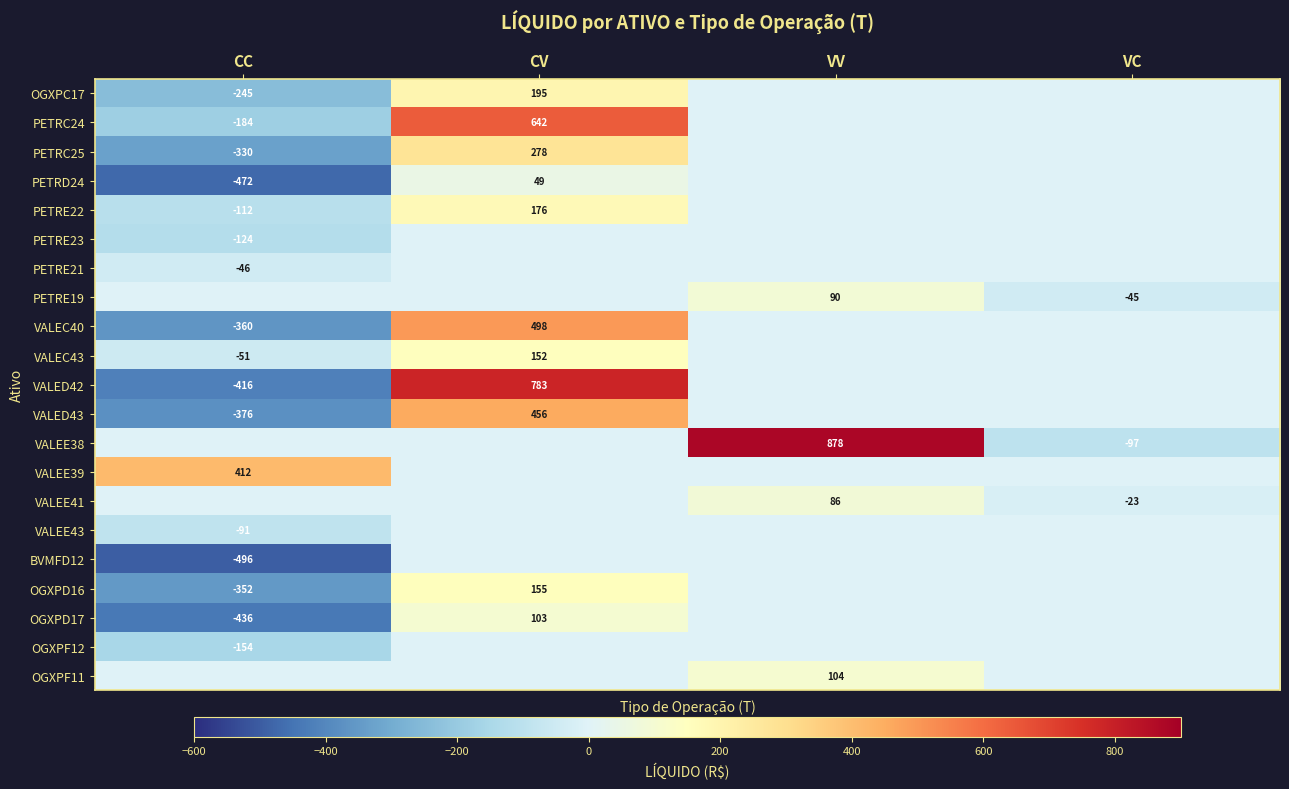

True or false: PETRD24 has a value of 19 at CV.

False